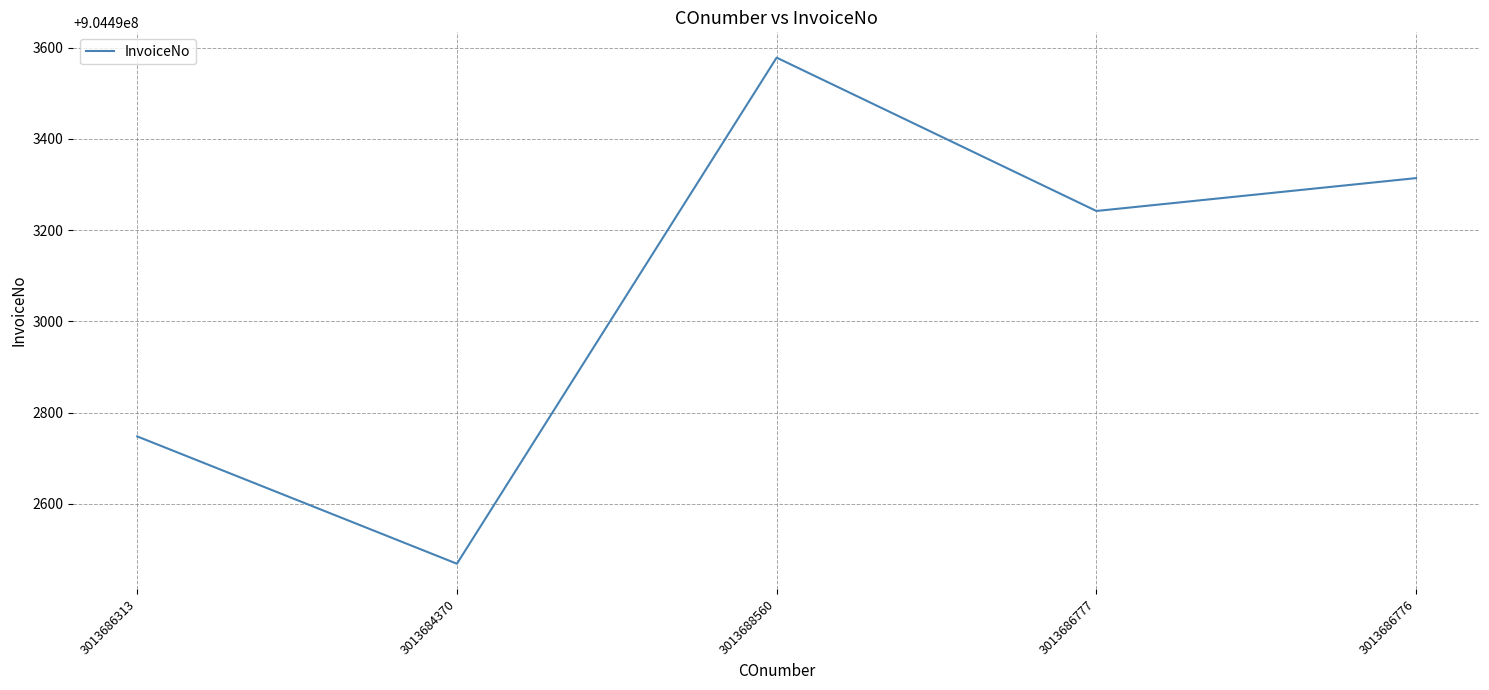

List the labels in order of value, smallest first.

3013684370, 3013686313, 3013686777, 3013686776, 3013688560